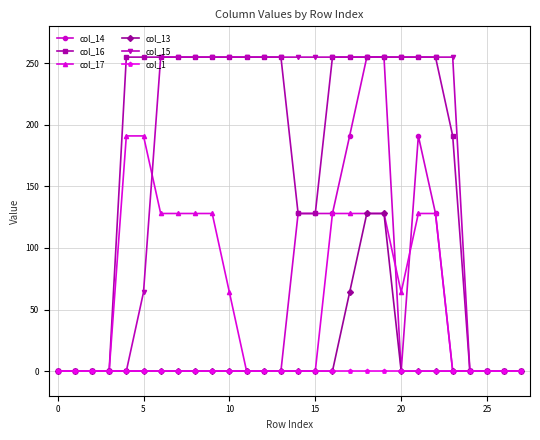

What are all the series names shown in the legend?

col_14, col_16, col_17, col_13, col_15, col_1